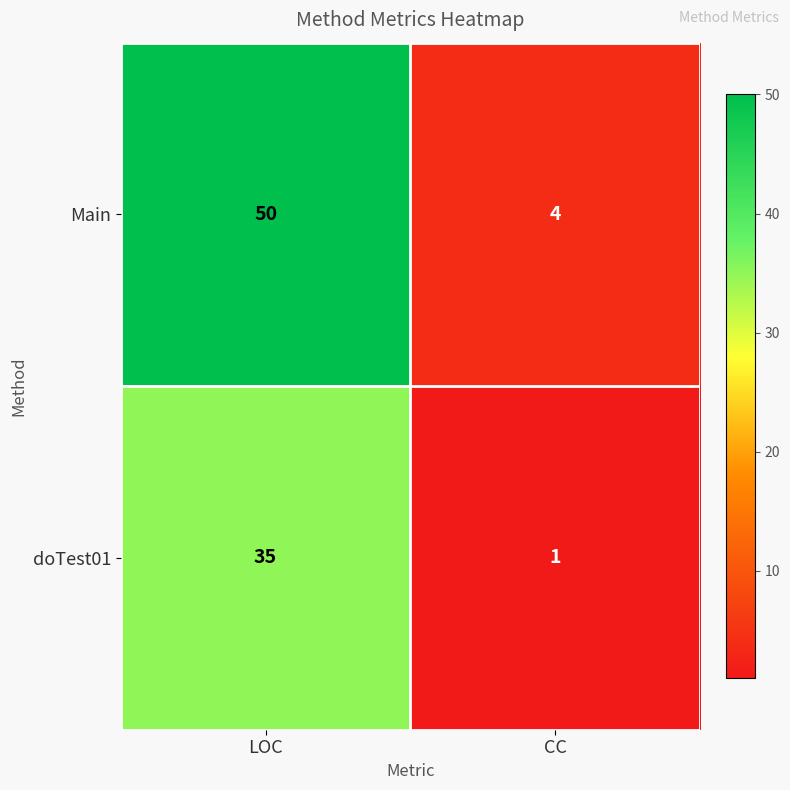

Is it true that doTest01 equals 2 at CC?

False